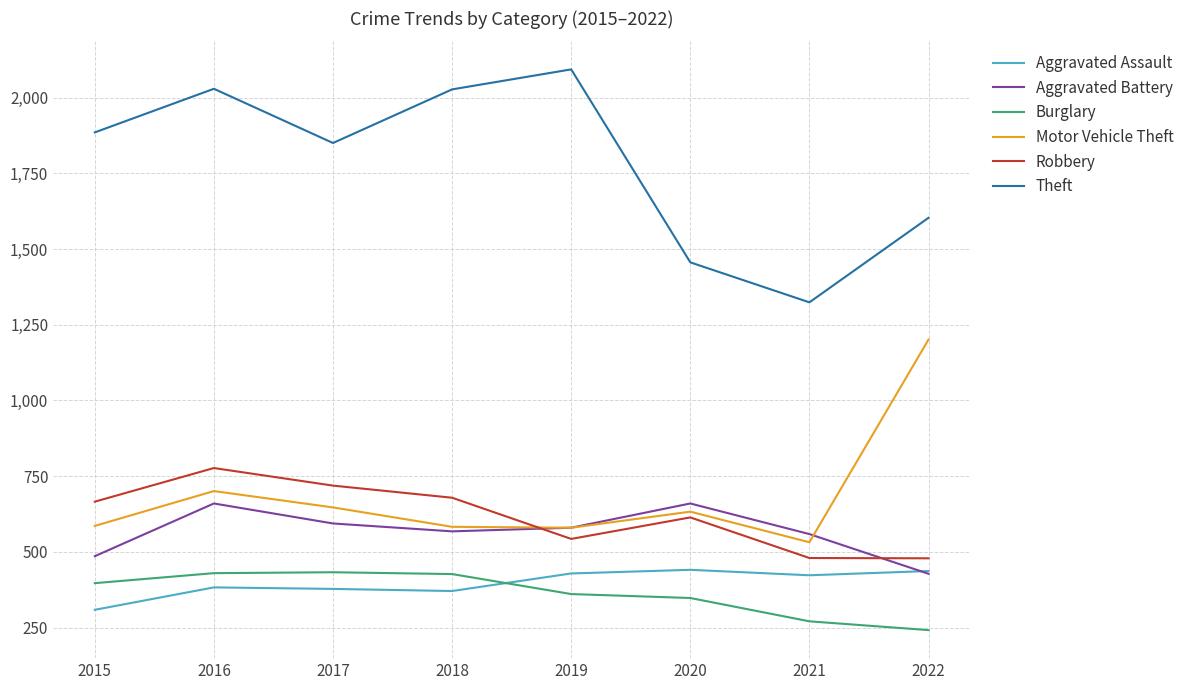

Which label corresponds to the largest value in the chart?

2019